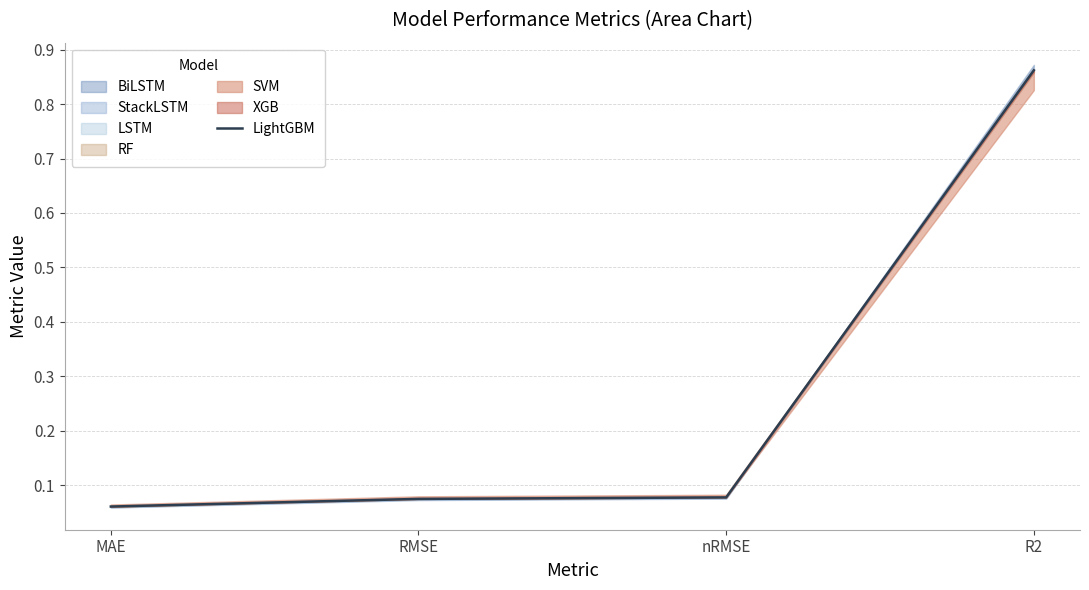

What is the difference between the maximum and minimum values?

0.8